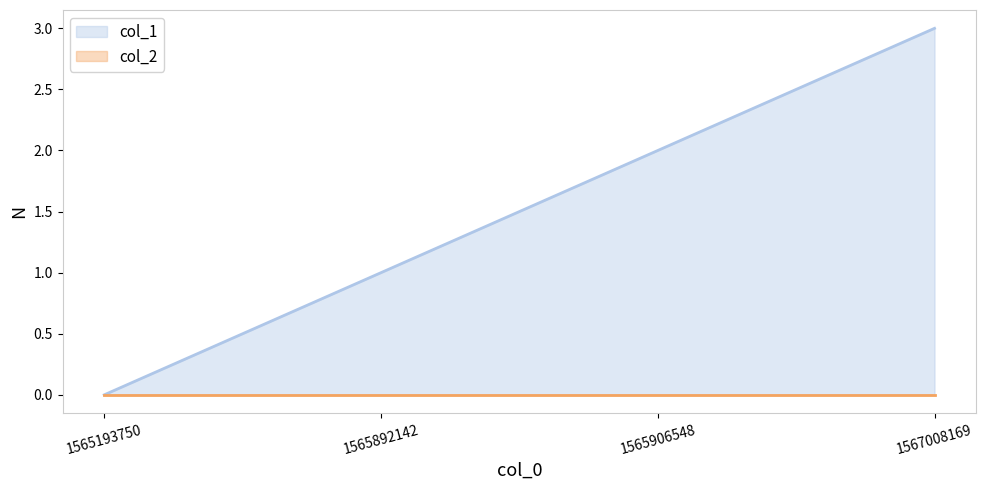

What is the greatest value displayed?

3